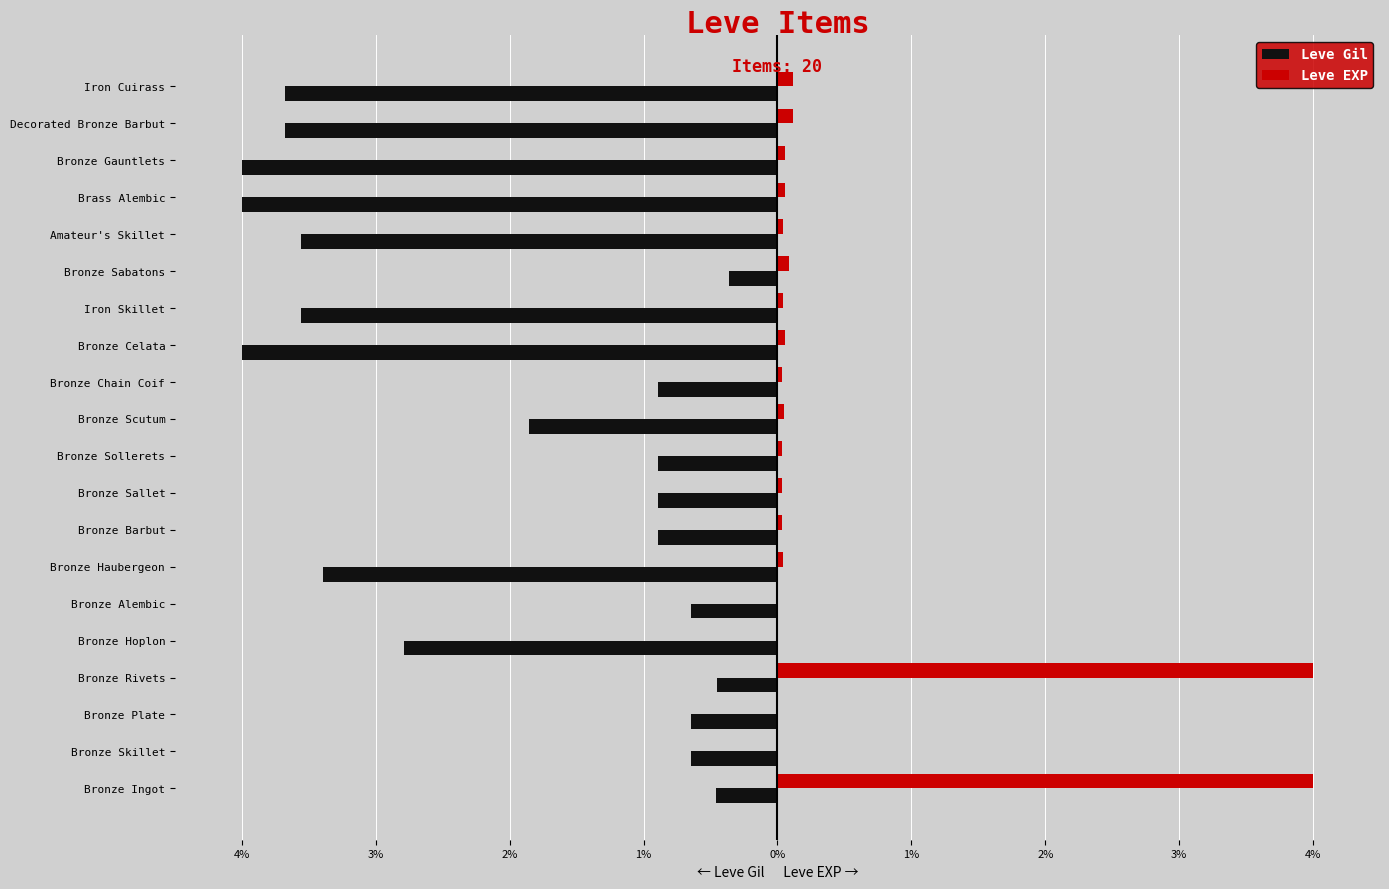

What are all the series names shown in the legend?

Leve Gil, Leve EXP